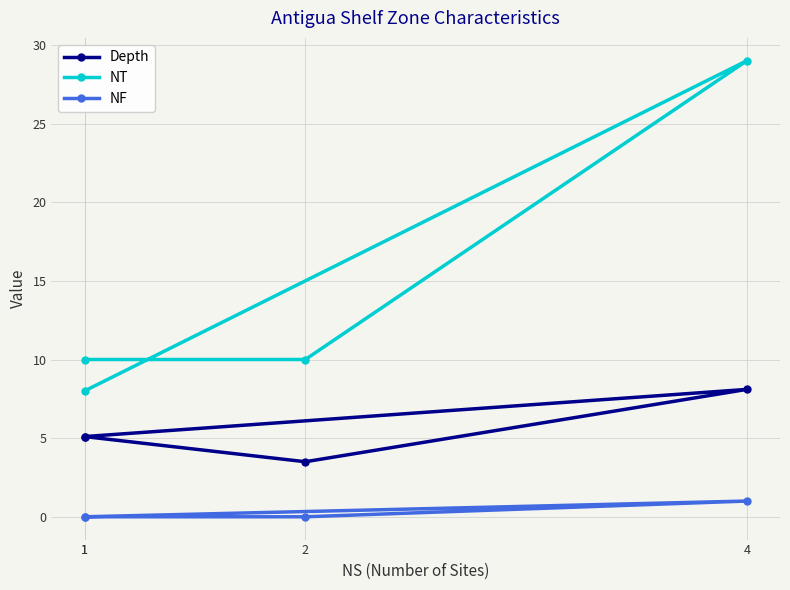

How many data points does each series have?

4